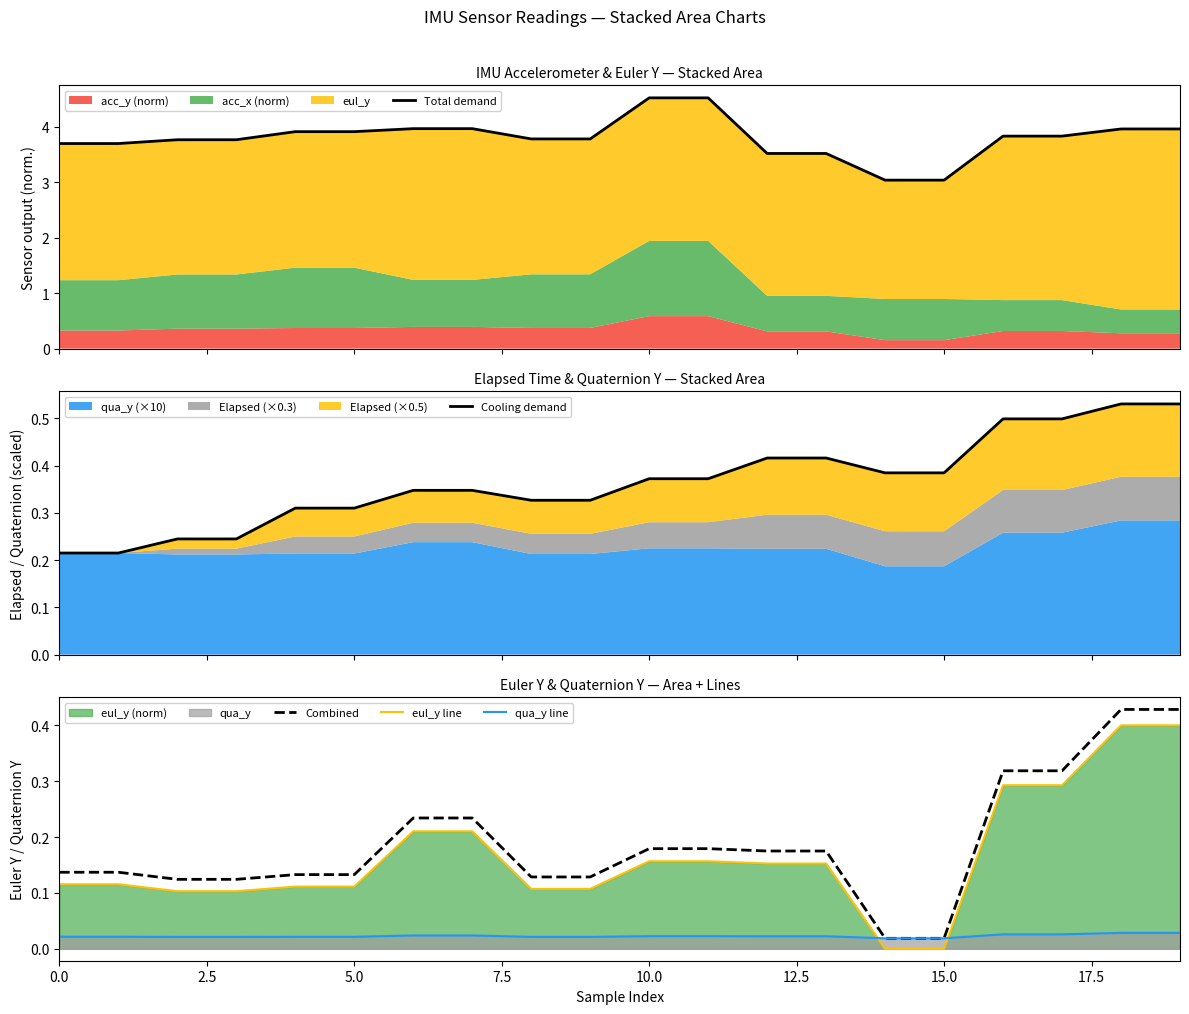

The eul_y line series shows 0.2 at 12. True or false?

False